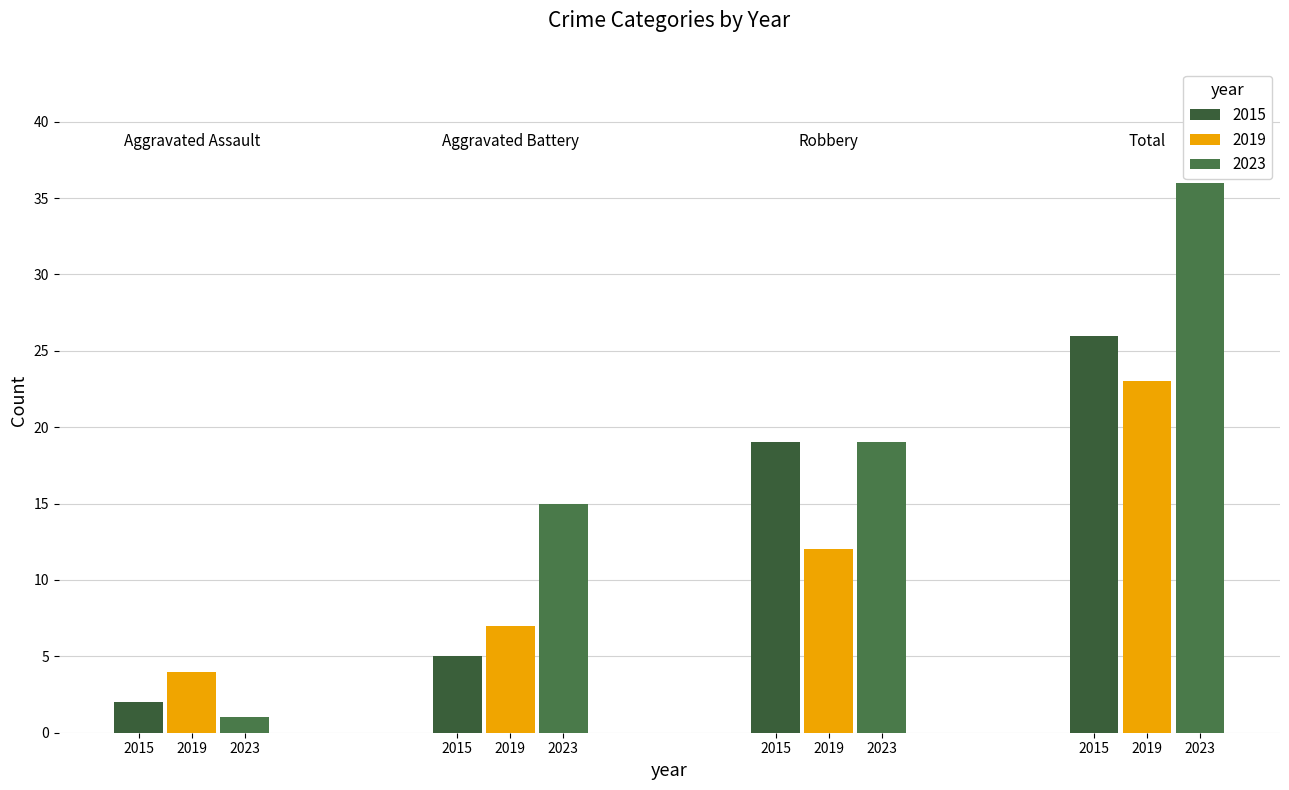

How many groups of bars are there?

4